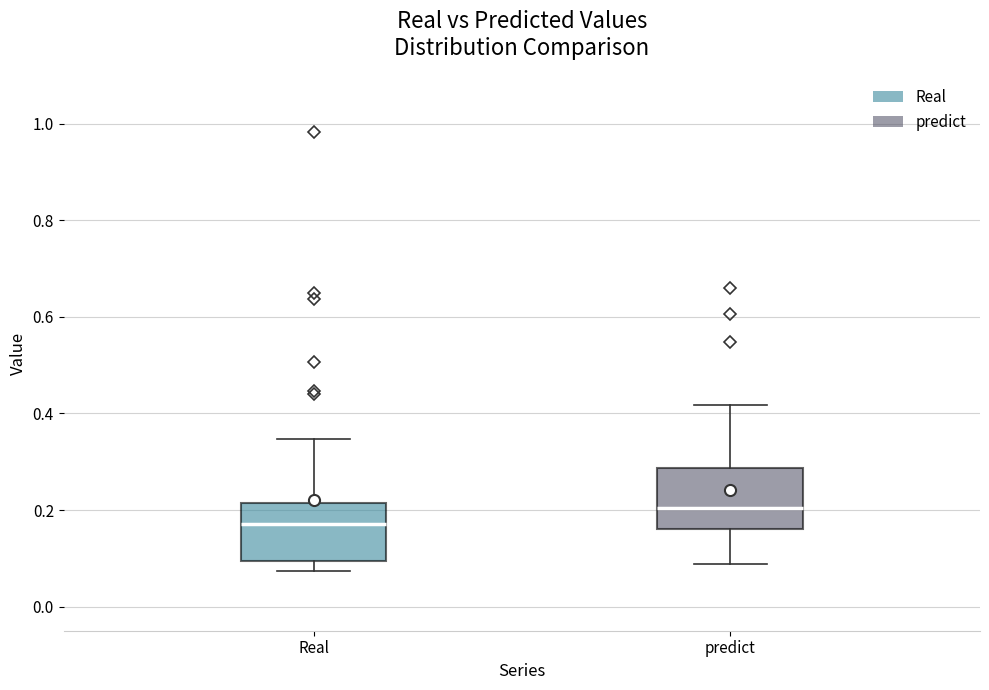

Reading left to right, read every box against the y-axis: the position of its median line, the range the box covers, and the ends of its whiskers. The values are not printed on the chart, so give them approximately, as read against the axis.

Real: median 0.18, box 0.10 to 0.22, whiskers 0.08 to 0.34
predict: median 0.20, box 0.16 to 0.28, whiskers 0.08 to 0.42